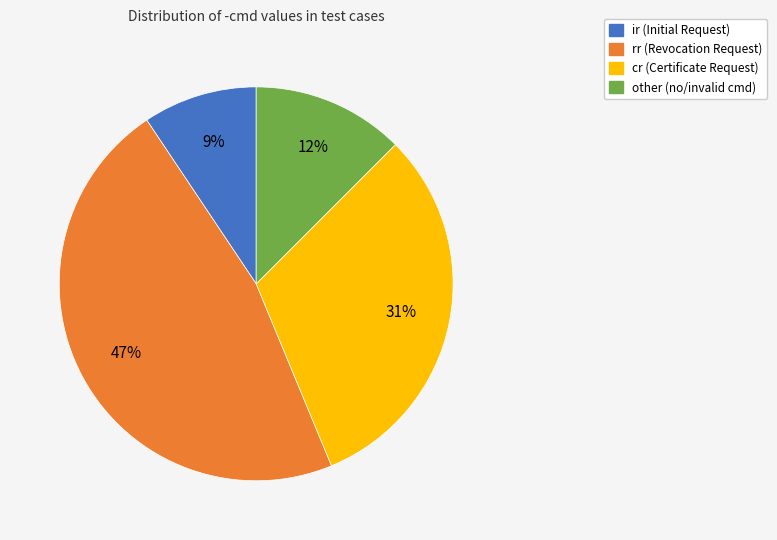

What percentage is the rr slice, to the nearest percent?

47%